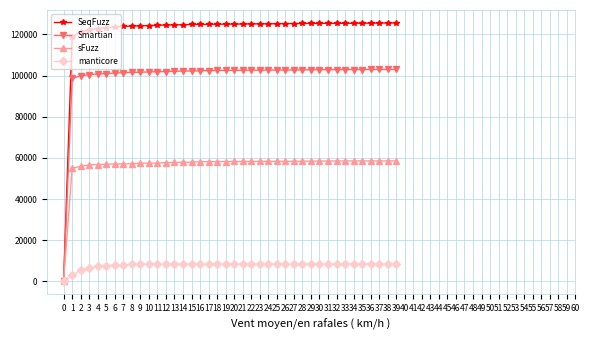

True or false: manticore has a value of 8385 at 10.

True